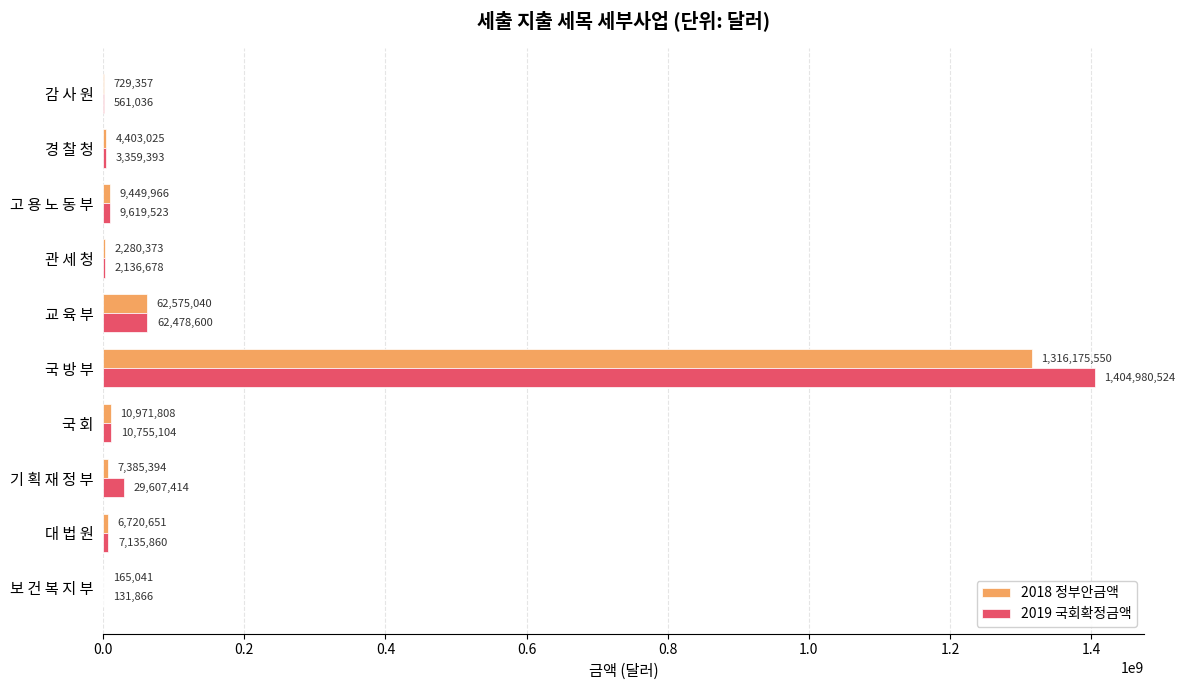

True or false: 2018 정부안금액 has a value of 62575040 at 교 육 부.

True